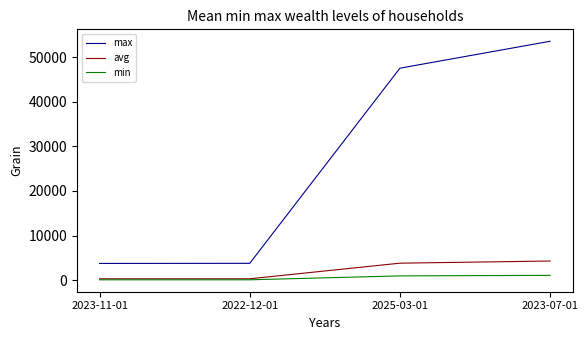

Which series has the widest spread of values?

max